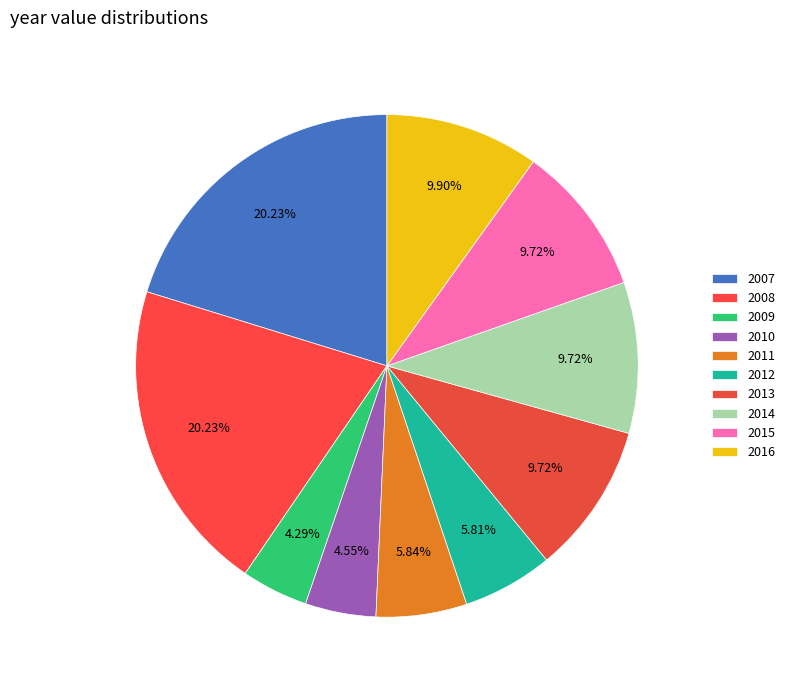

Is there any slice that represents more than half of the pie?

No